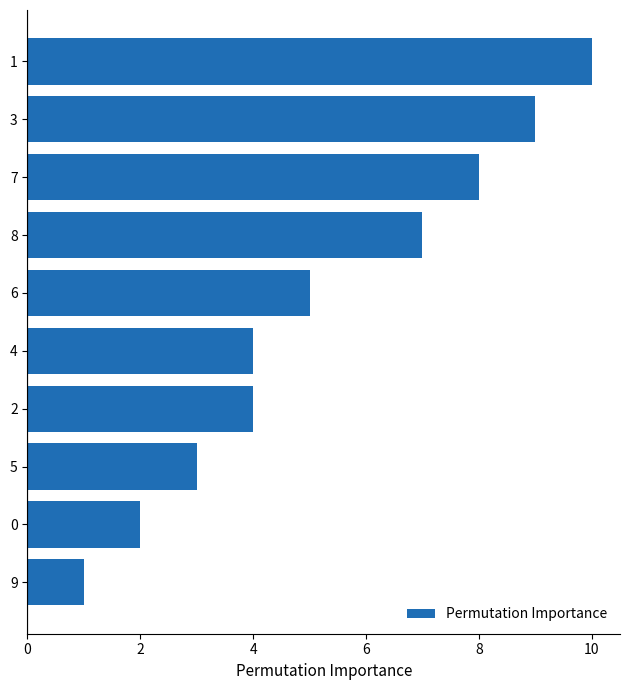

The chart shows a value of 2 at 9. True or false?

False